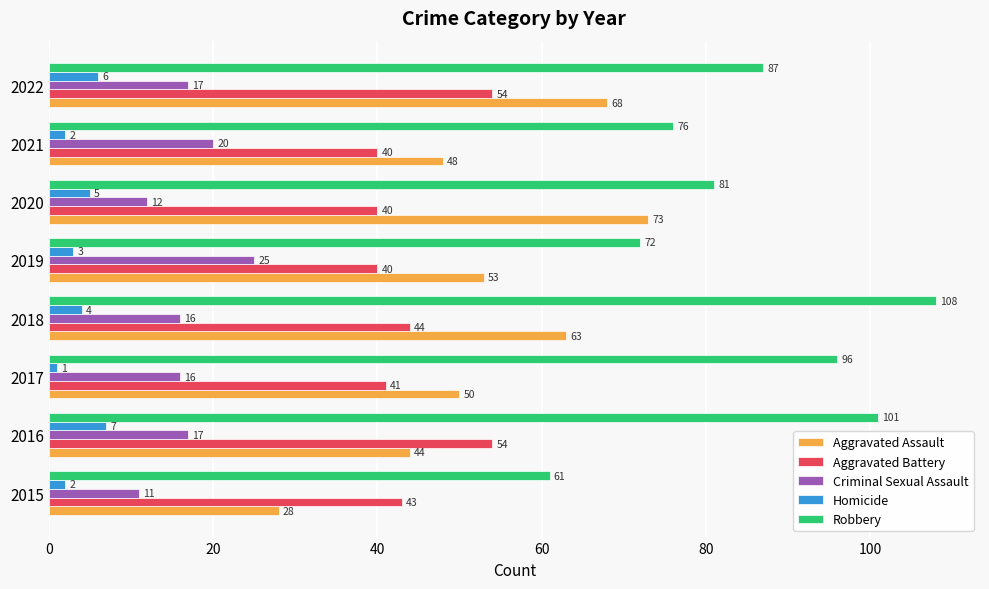

The Criminal Sexual Assault series shows 12 at 2020. True or false?

True